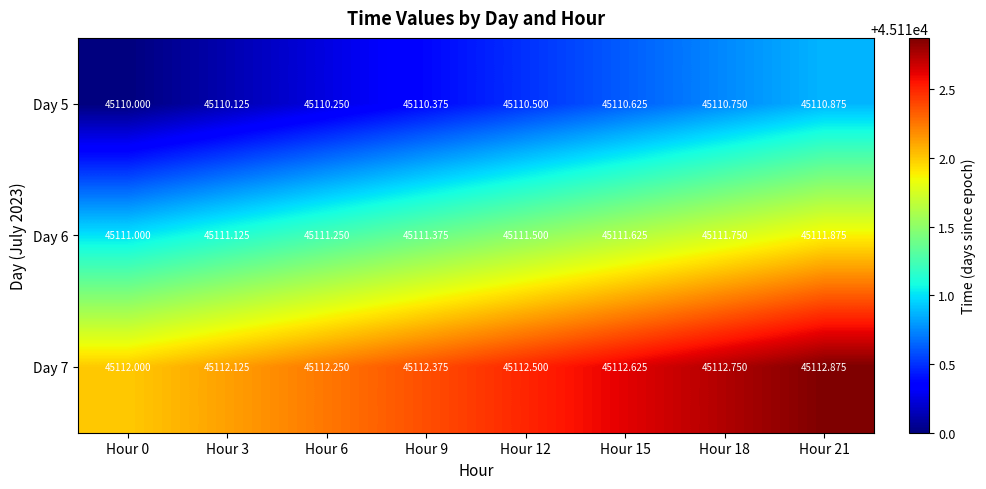

Is the value of Day 5 at Hour 3 greater than the value of Day 6 at Hour 18?

No